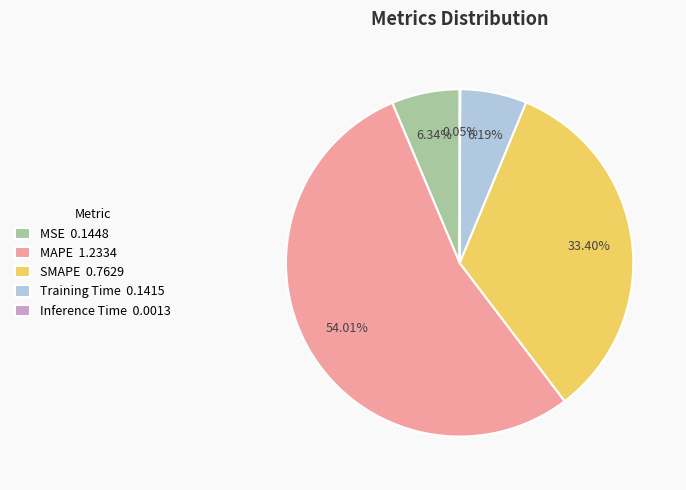

Is there a majority slice in this chart?

Yes